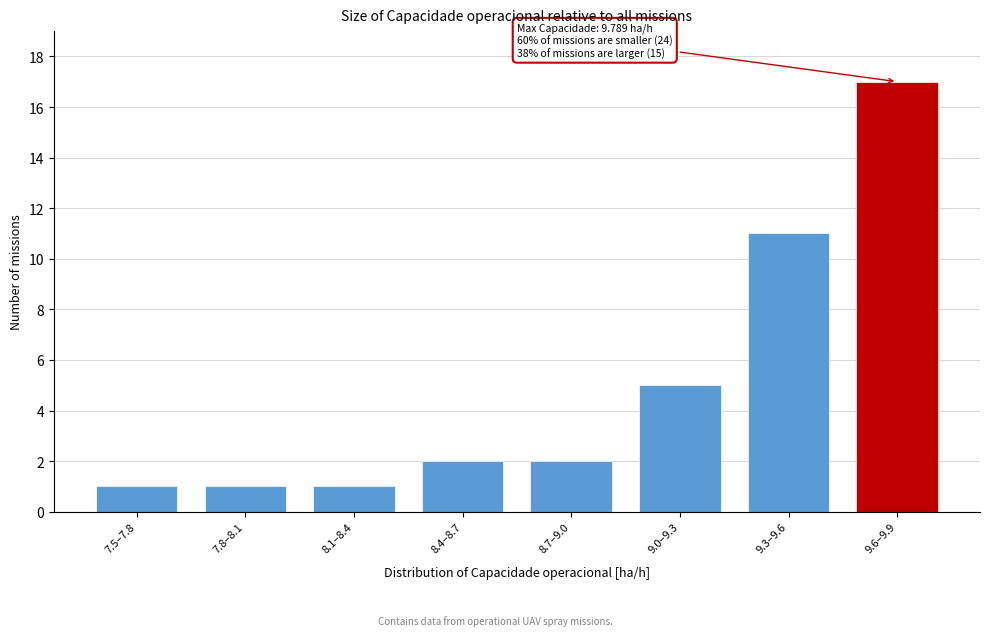

Reading left to right, what are all the values shown in this chart?

1	1	1	2	2	5	11	17